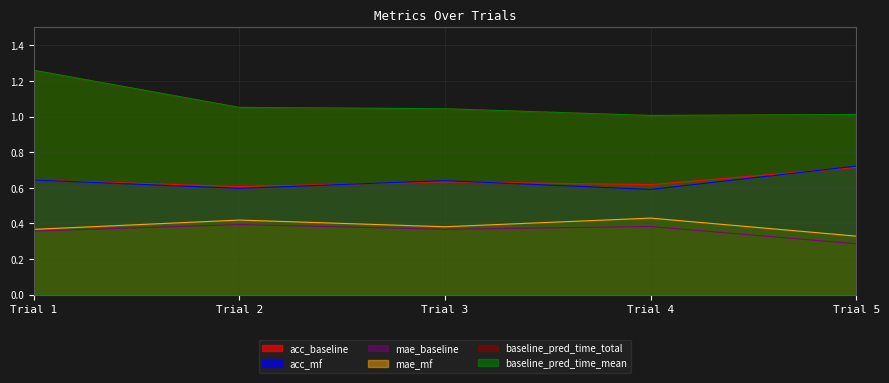

Is it true that mae_mf equals 0.4 at Trial 2?

True